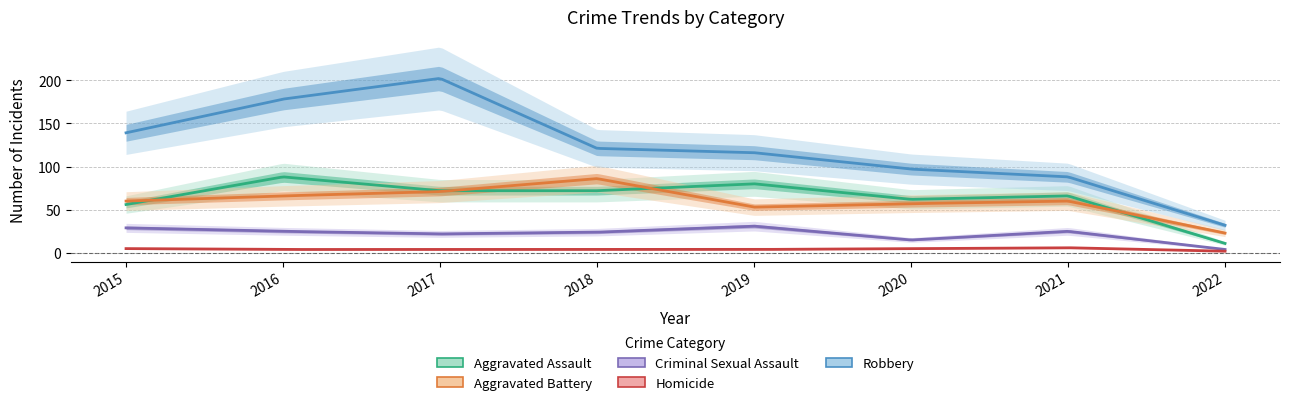

Reading right to left, transcribe all the data shown in this chart.

Aggravated Assault: 2022=11	2021=66	2020=62	2019=80	2018=72	2017=72	2016=88	2015=56
Aggravated Battery: 2022=23	2021=60	2020=57	2019=53	2018=86	2017=71	2016=66	2015=60
Criminal Sexual Assault: 2022=4	2021=25	2020=15	2019=31	2018=24	2017=22	2016=25	2015=29
Homicide: 2022=2	2021=6	2020=5	2019=4	2018=4	2017=4	2016=4	2015=5
Robbery: 2022=32	2021=88	2020=97	2019=116	2018=121	2017=202	2016=178	2015=139